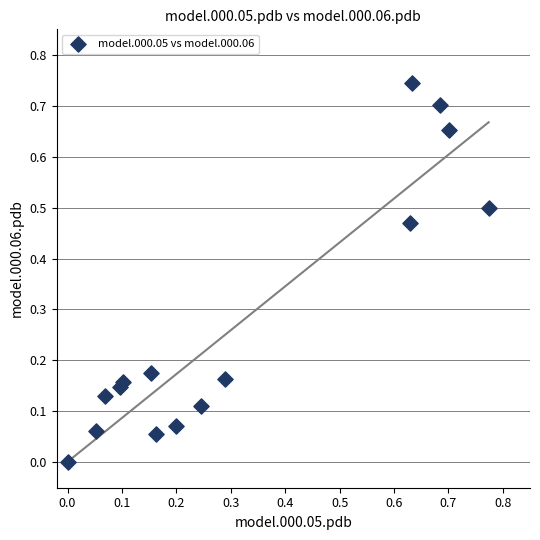

What is the range of X values (max minus min)?

0.8